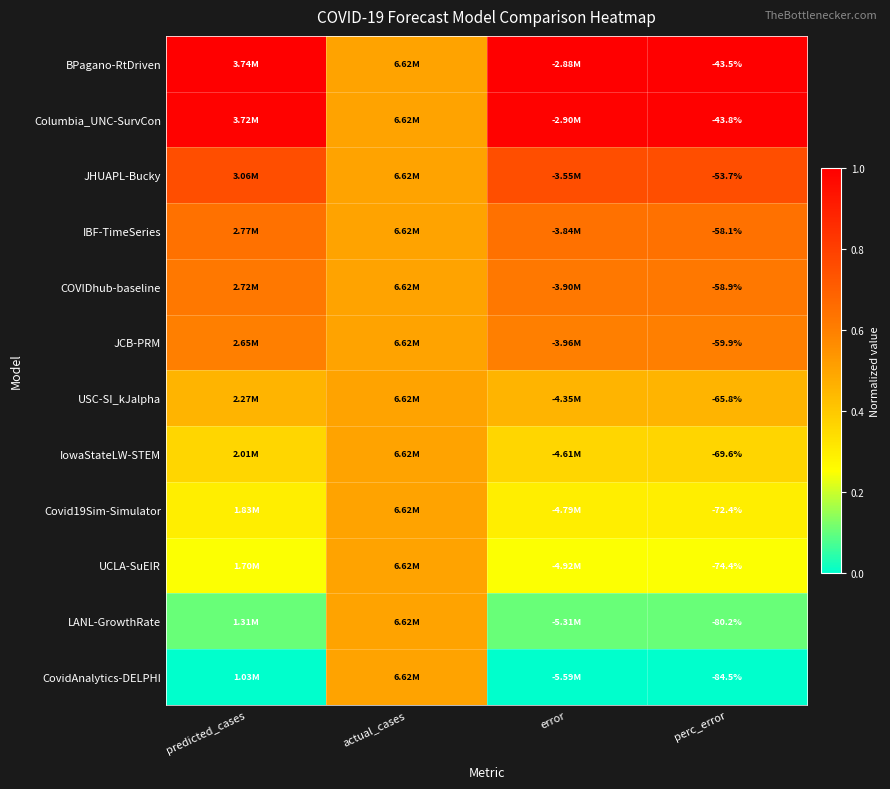

True or false: JCB-PRM has a value of 0.3 at perc_error.

False